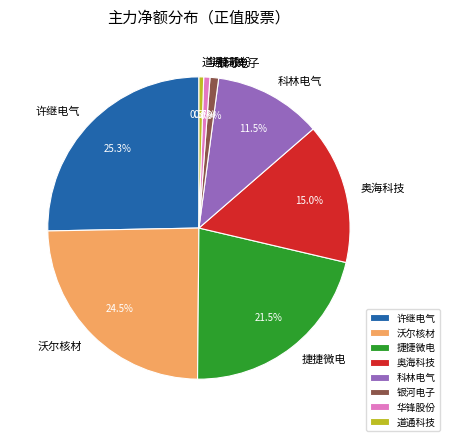

Count the number of slices in the pie.

8